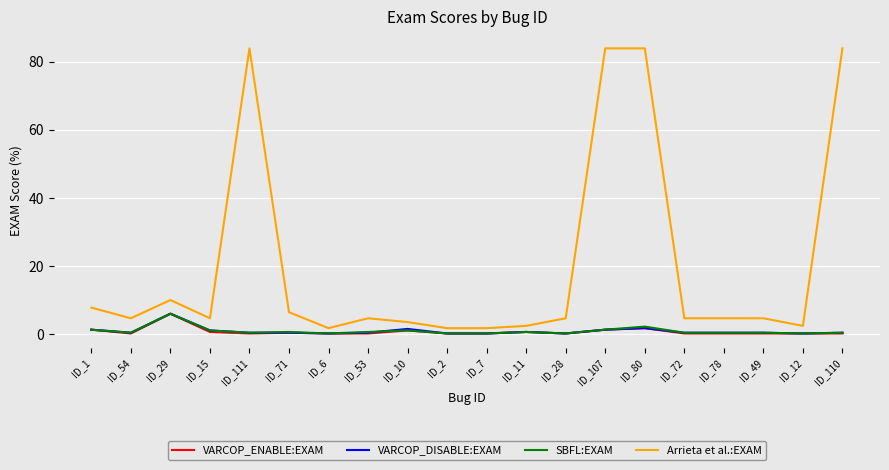

At how many categories does at least one series exceed 82?

4